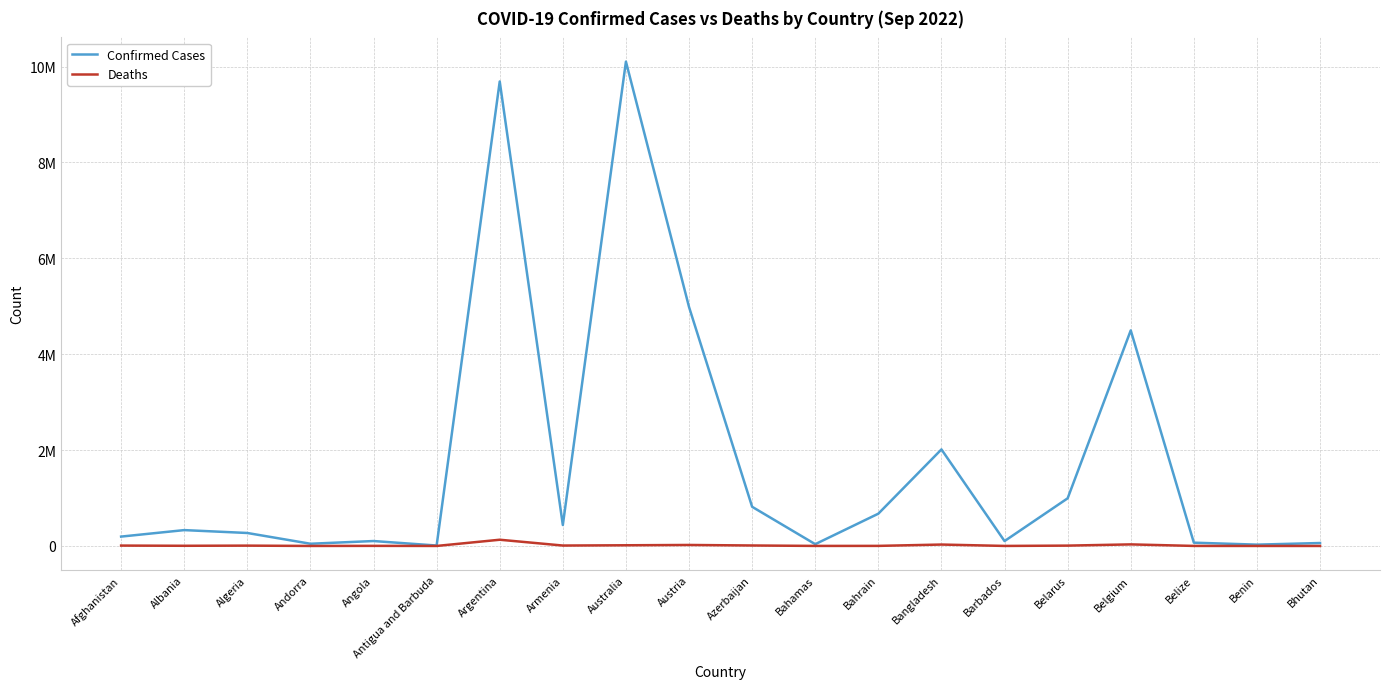

At which category is the sum across all series the highest?

Australia